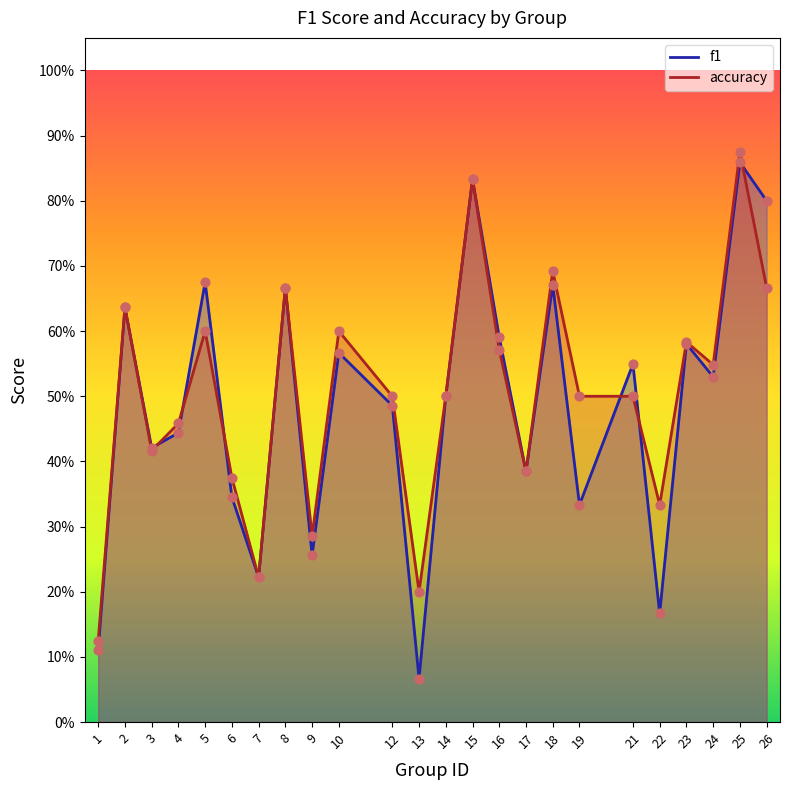

What is the total value across all series at 17?

0.8